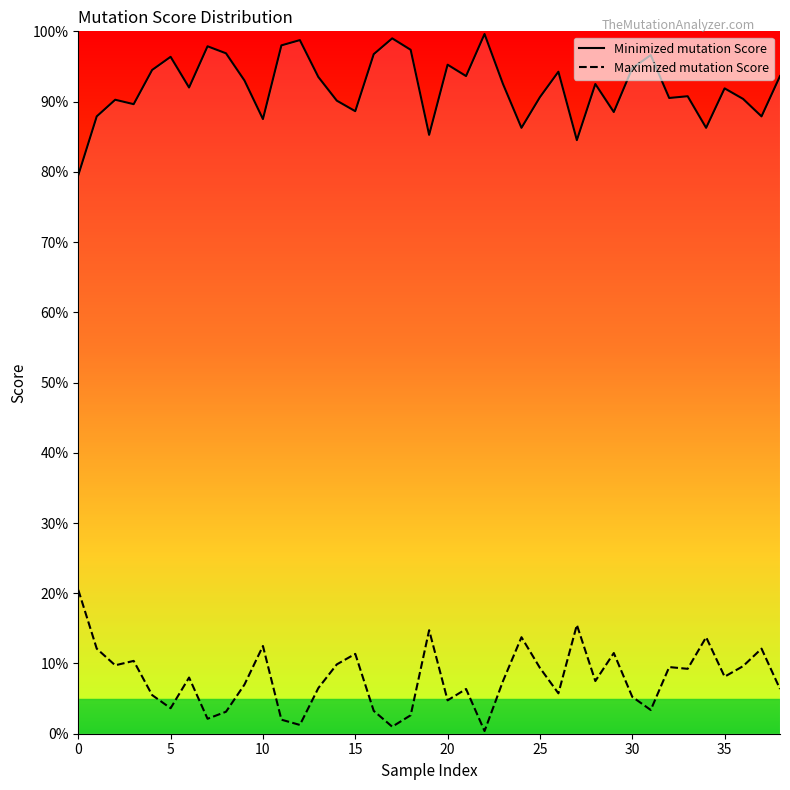

What is the difference between the Minimized mutation Score values at 10 and 31?

0.1